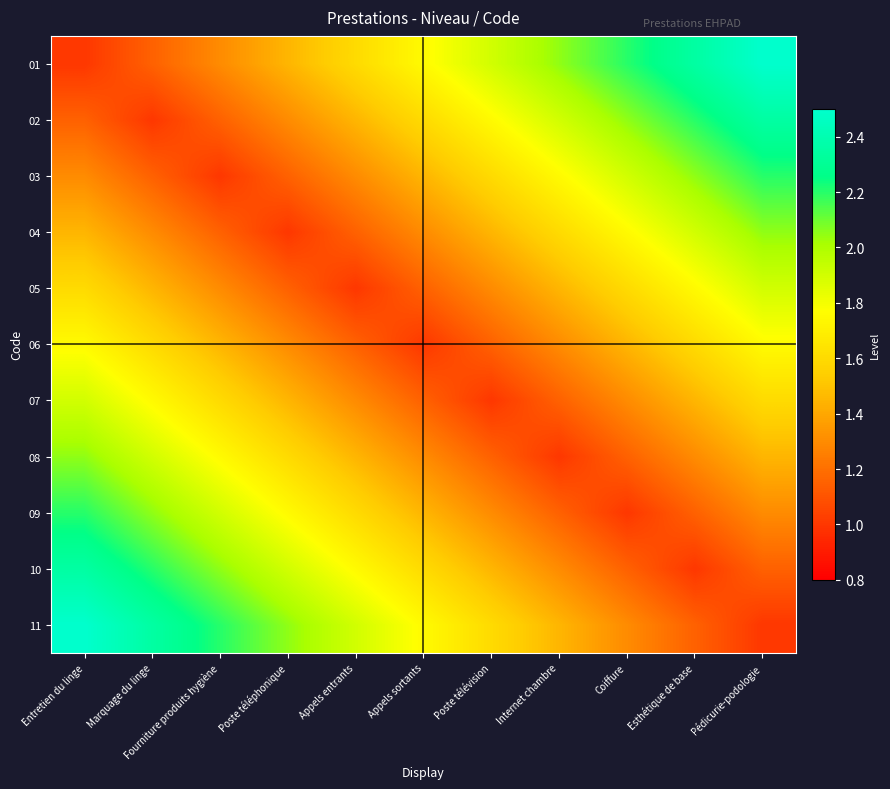

What is the total value across all series at Appels entrants?

15.7